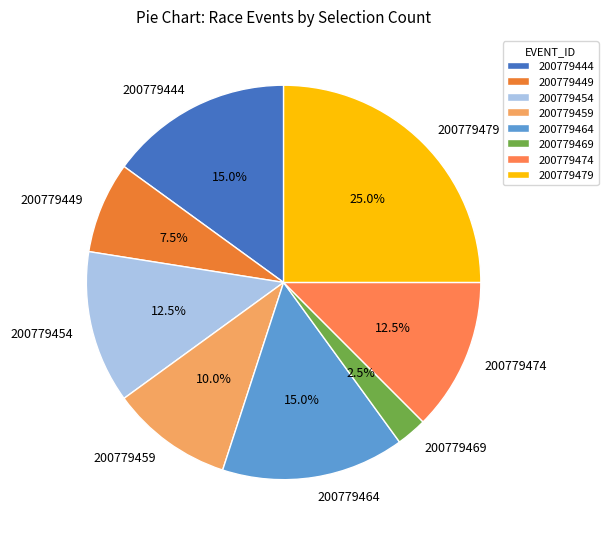

How much of the chart is everything except 200779479?

75.0%